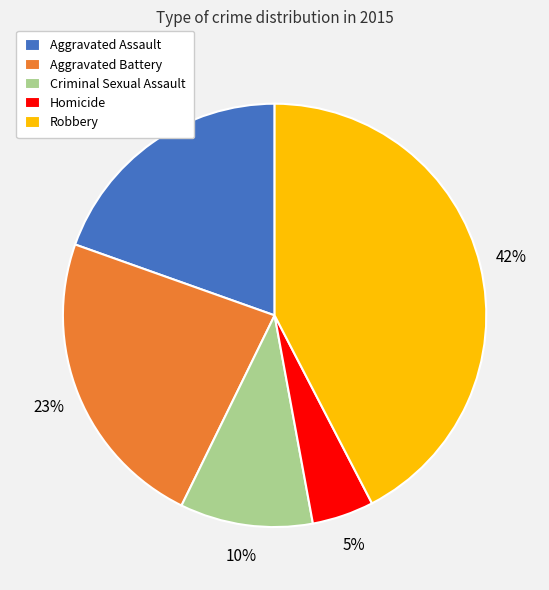

What is the ratio of the value at Aggravated Battery to the value at Robbery?

0.5